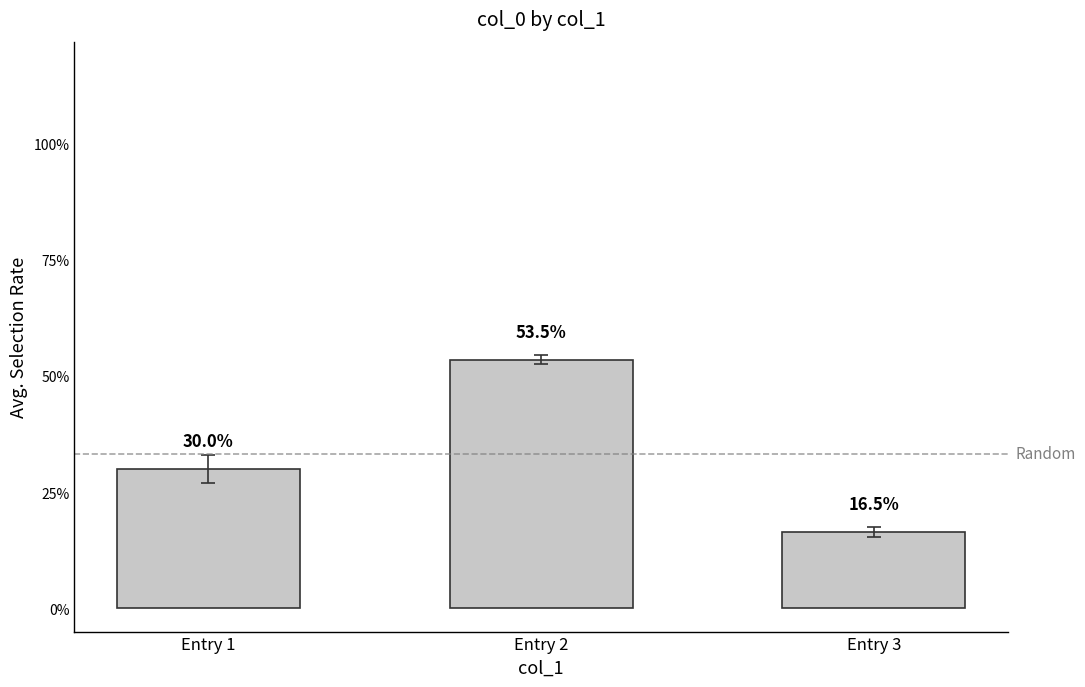

Are the bars horizontal?

No